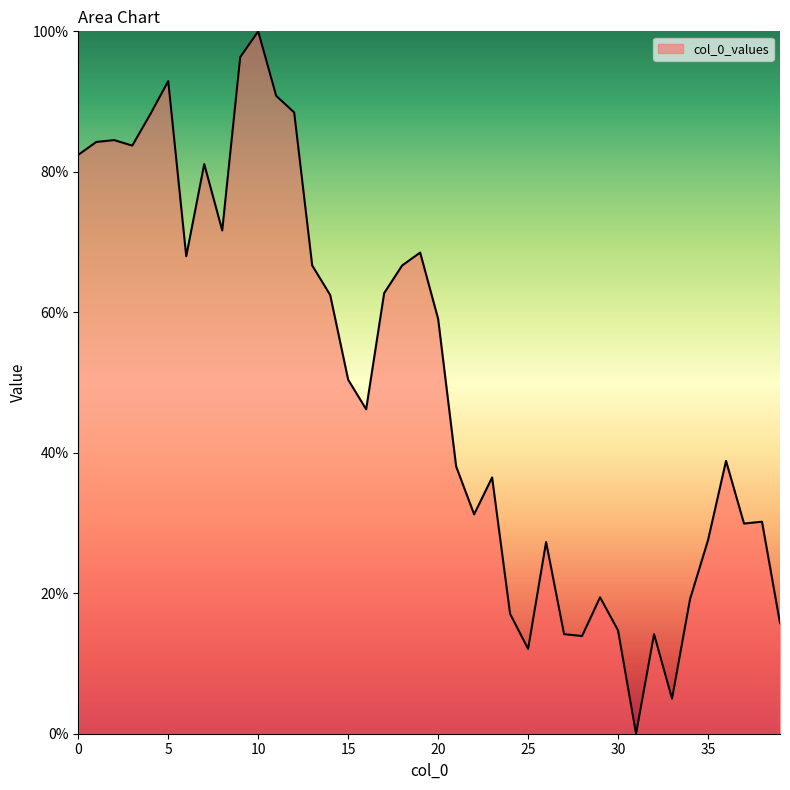

How many lines are shown in the chart?

1